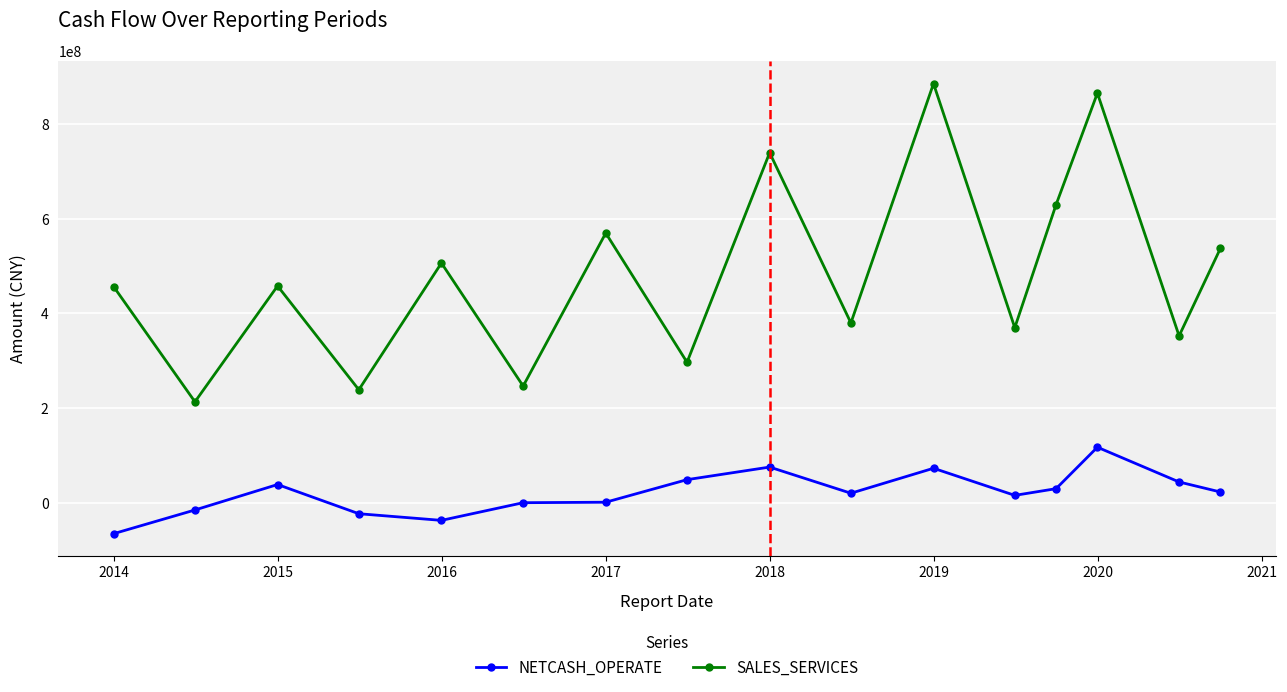

Which series has the largest range (max minus min)?

SALES_SERVICES